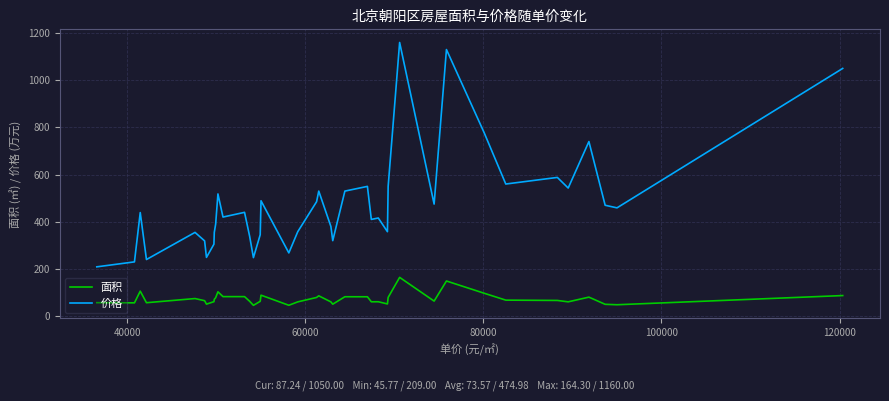

True or false: 价格 and 面积 cross at least once.

False